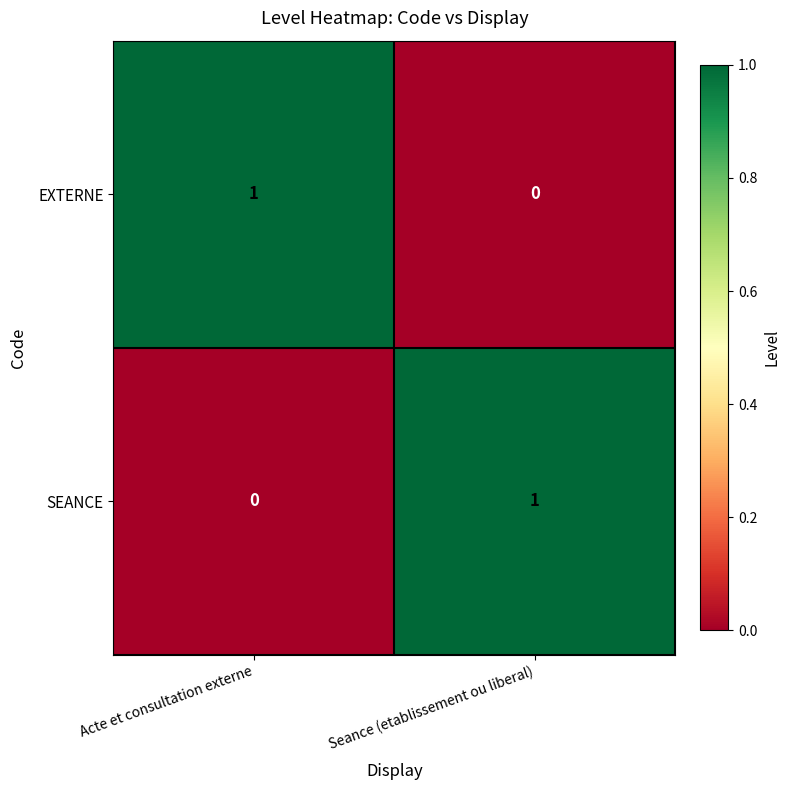

Rank the series at Seance (etablissement ou liberal) from highest to lowest value.

SEANCE, EXTERNE